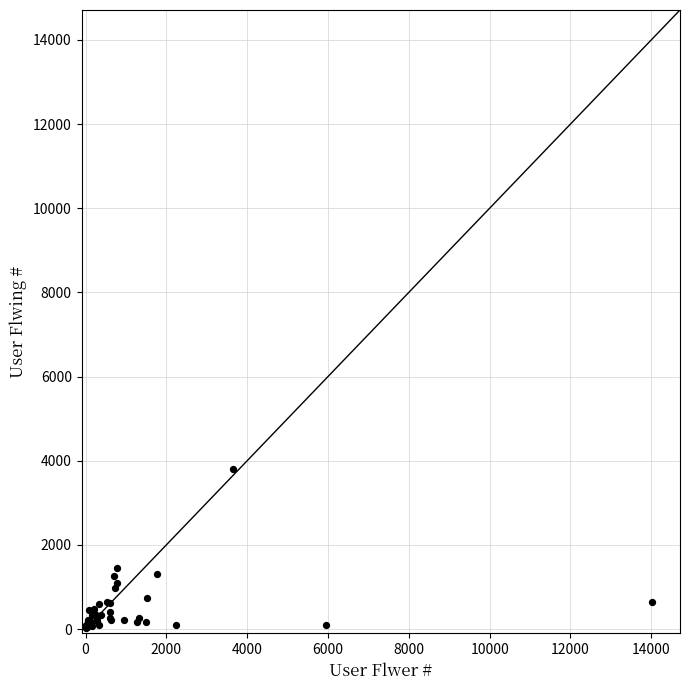

What Y value in the scatter plot is closest to 1916?

1449